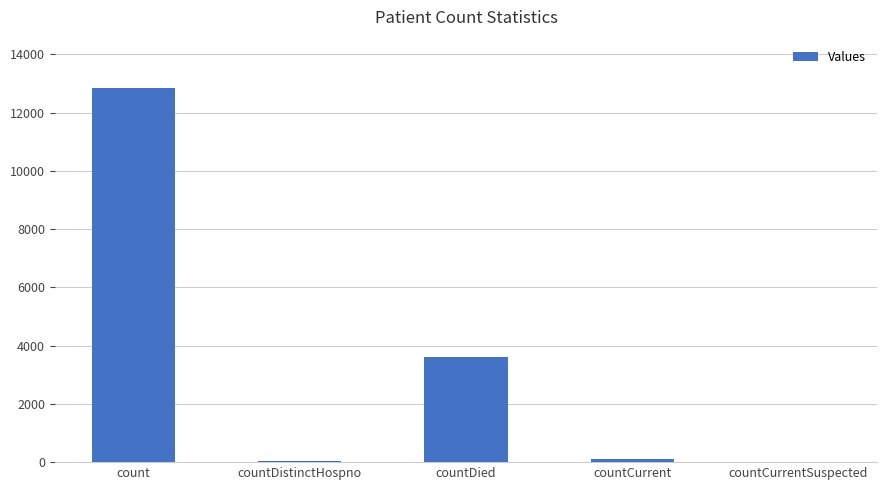

What is the sum of all values?

16624